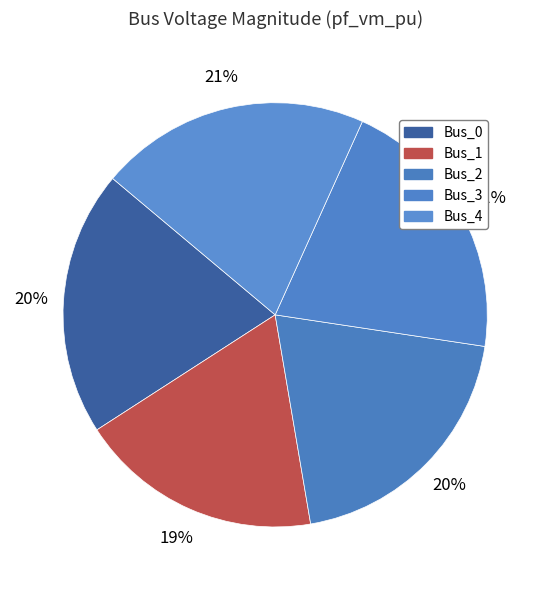

Is the sum of Bus_3 and Bus_0 greater than half?

No